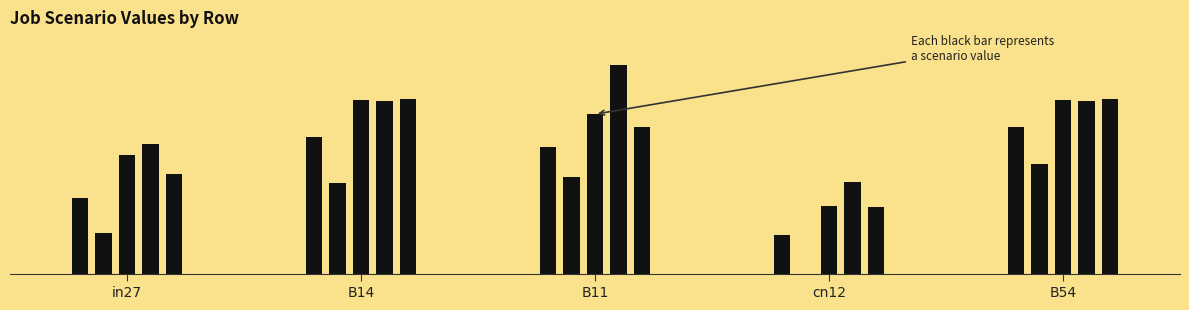

Does the chart contain any negative values?

No